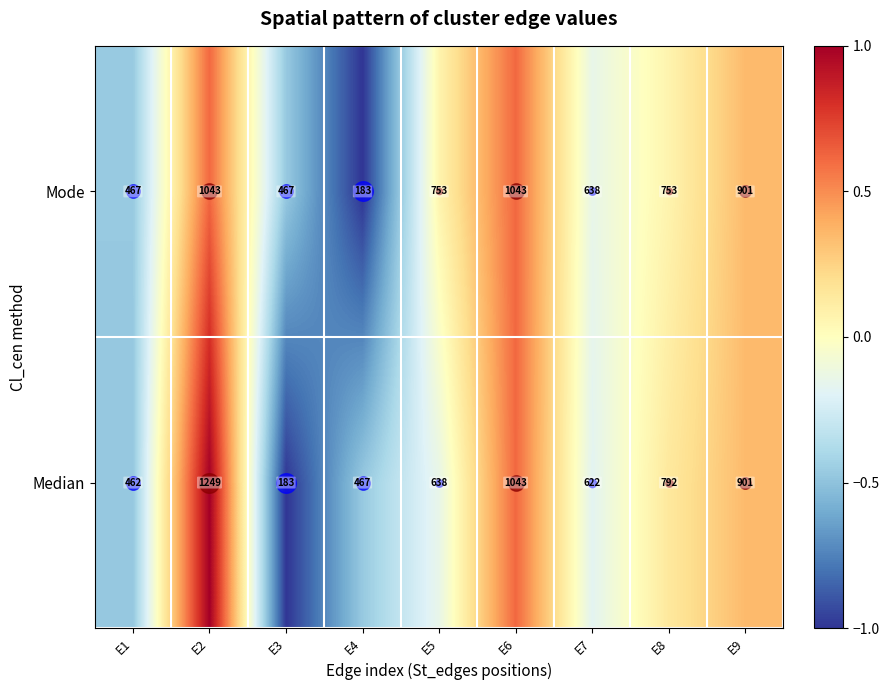

Which series changed the most between E1 and E9?

Median